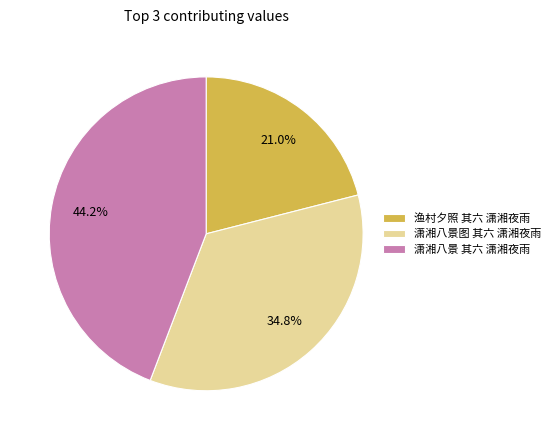

To the nearest percent, what is the average slice percentage?

33%